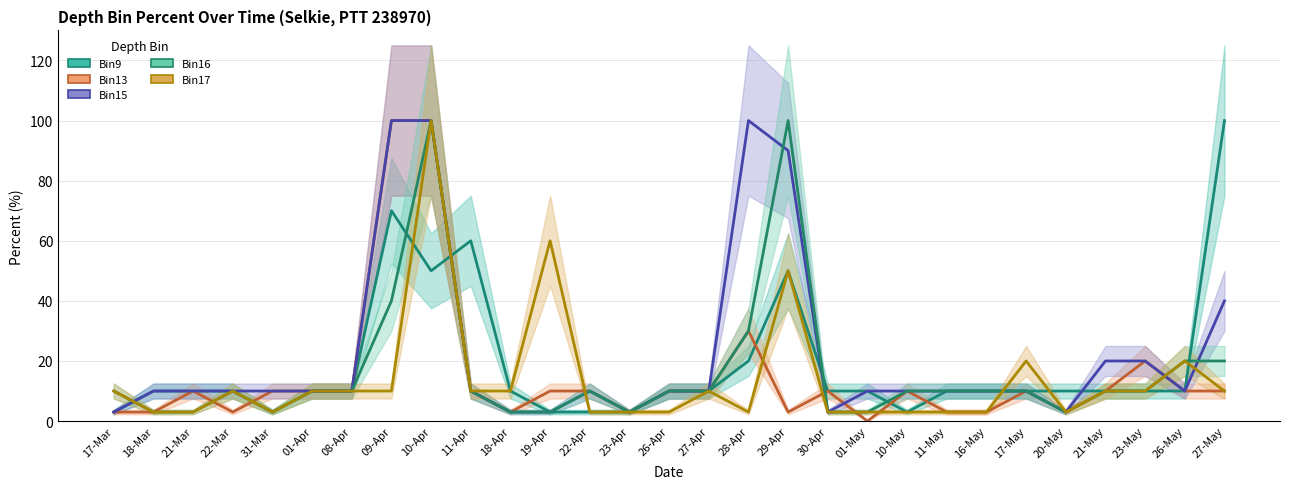

What is the approximate value of Bin13 at 26-May, to the nearest 5?

10